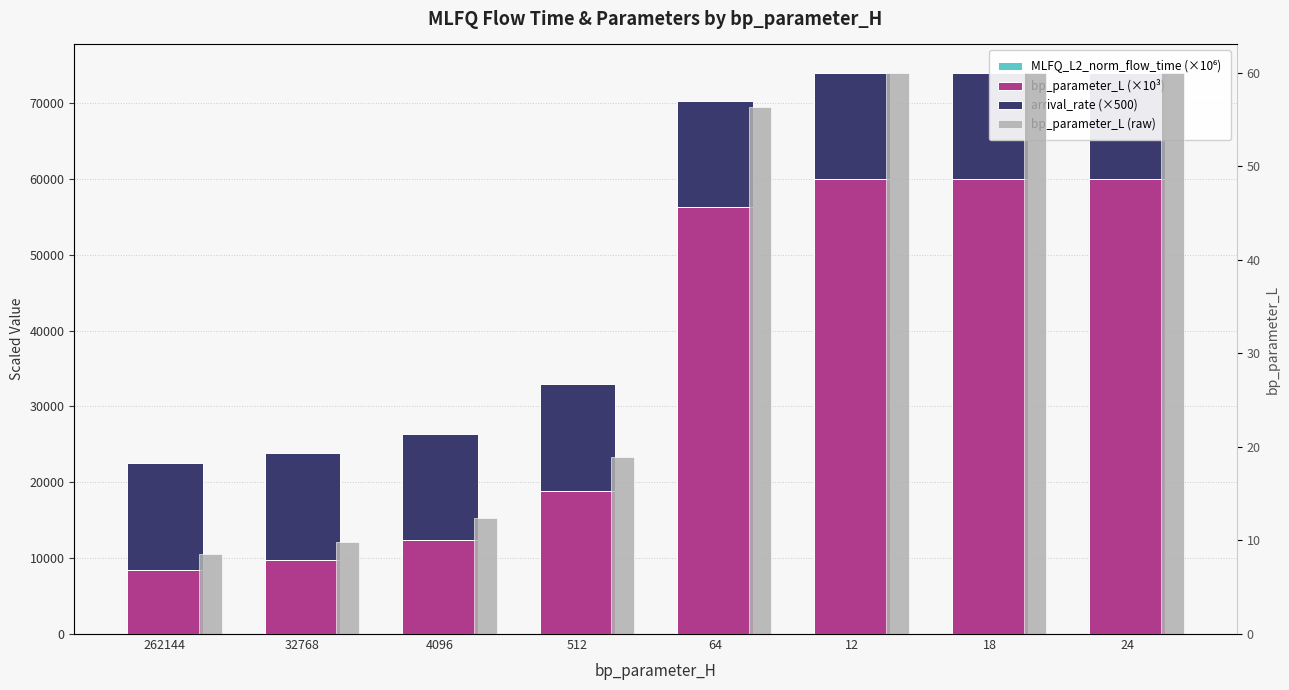

What are all the series names shown in the legend?

MLFQ_L2_norm_flow_time (×10⁶), bp_parameter_L (×10³), arrival_rate (×500), bp_parameter_L (raw)